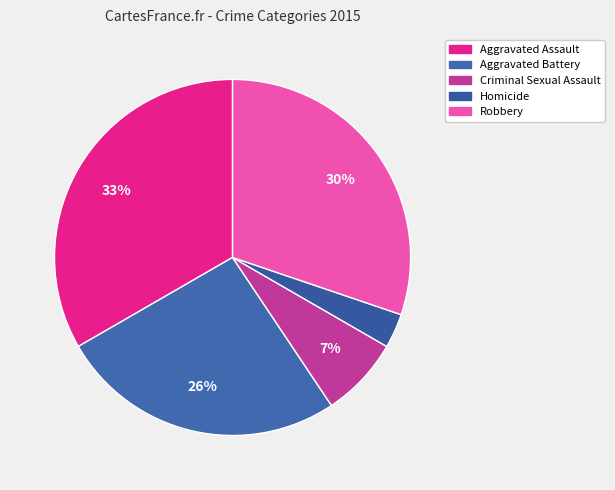

To the nearest percent, what is the difference between the Robbery and Criminal Sexual Assault slice percentages?

23%